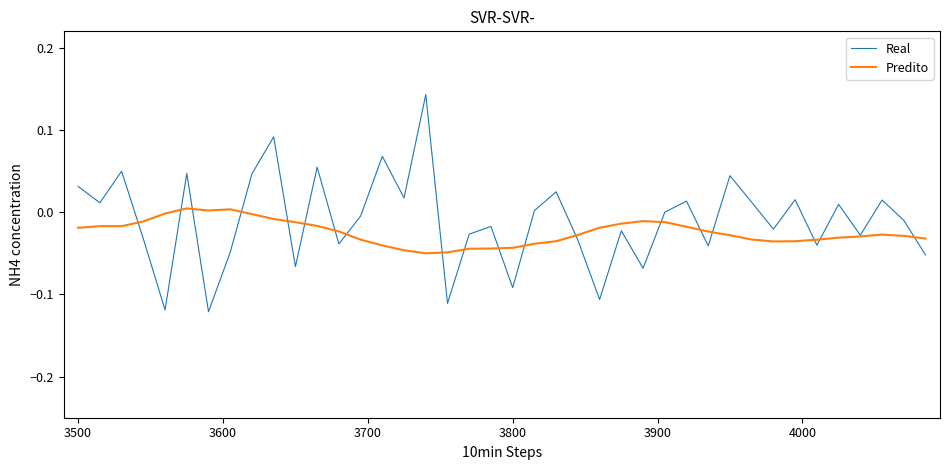

Which series ends up on top after the final intersection of Real and Predito?

Predito